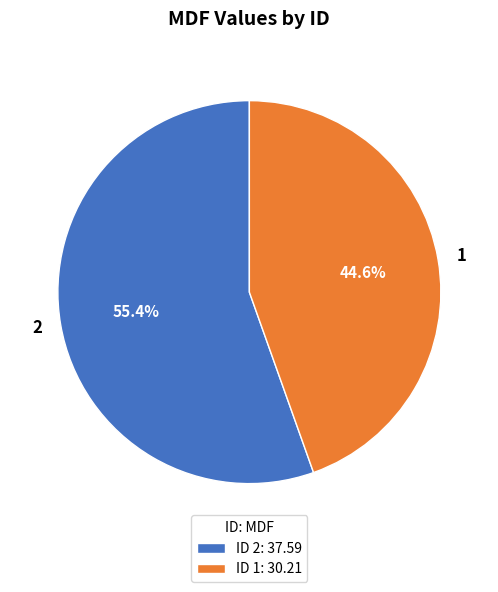

What percentage is the 1 slice, to the nearest percent?

45%